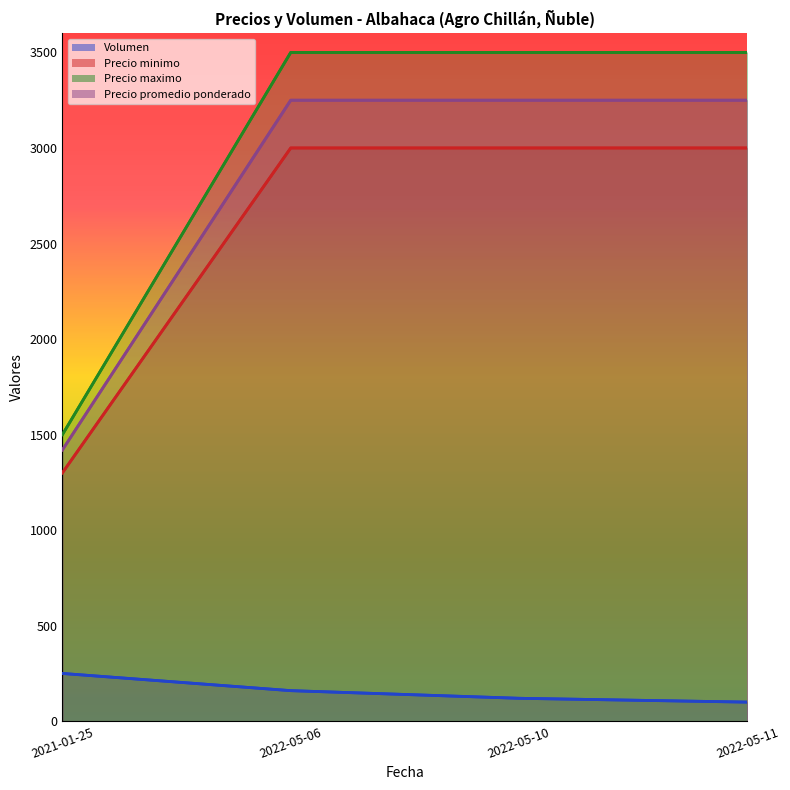

Which series has the largest range (max minus min)?

Precio maximo